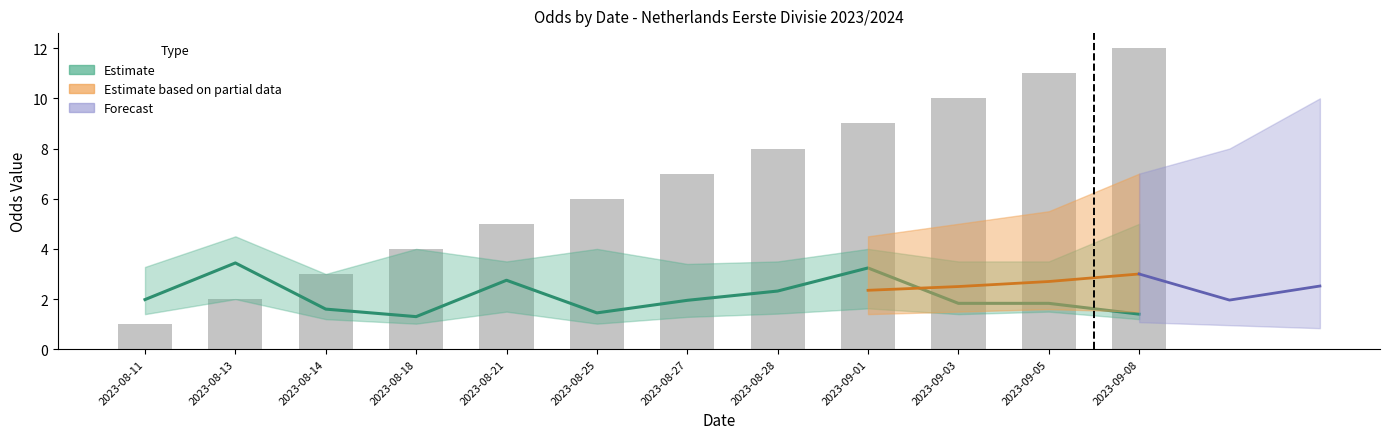

What is the smallest value displayed?

1